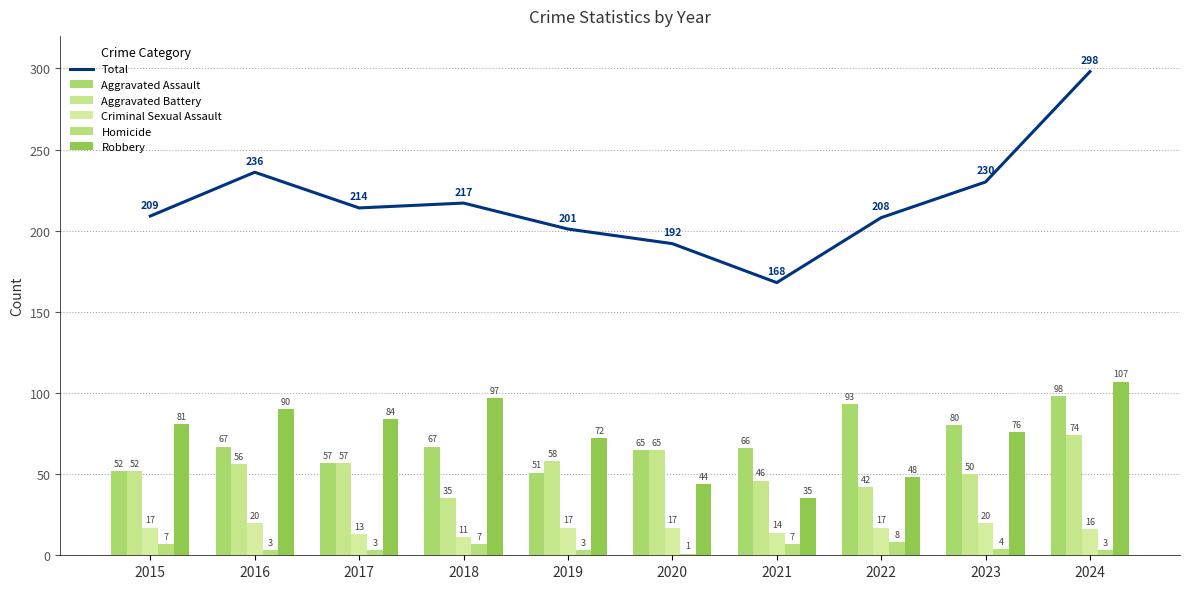

Reading left to right, list all the values displayed in this chart.

Total: 2015=209	2016=236	2017=214	2018=217	2019=201	2020=192	2021=168	2022=208	2023=230	2024=298
Aggravated Assault: 2015=52	2016=67	2017=57	2018=67	2019=51	2020=65	2021=66	2022=93	2023=80	2024=98
Aggravated Battery: 2015=52	2016=56	2017=57	2018=35	2019=58	2020=65	2021=46	2022=42	2023=50	2024=74
Criminal Sexual Assault: 2015=17	2016=20	2017=13	2018=11	2019=17	2020=17	2021=14	2022=17	2023=20	2024=16
Homicide: 2015=7	2016=3	2017=3	2018=7	2019=3	2020=1	2021=7	2022=8	2023=4	2024=3
Robbery: 2015=81	2016=90	2017=84	2018=97	2019=72	2020=44	2021=35	2022=48	2023=76	2024=107